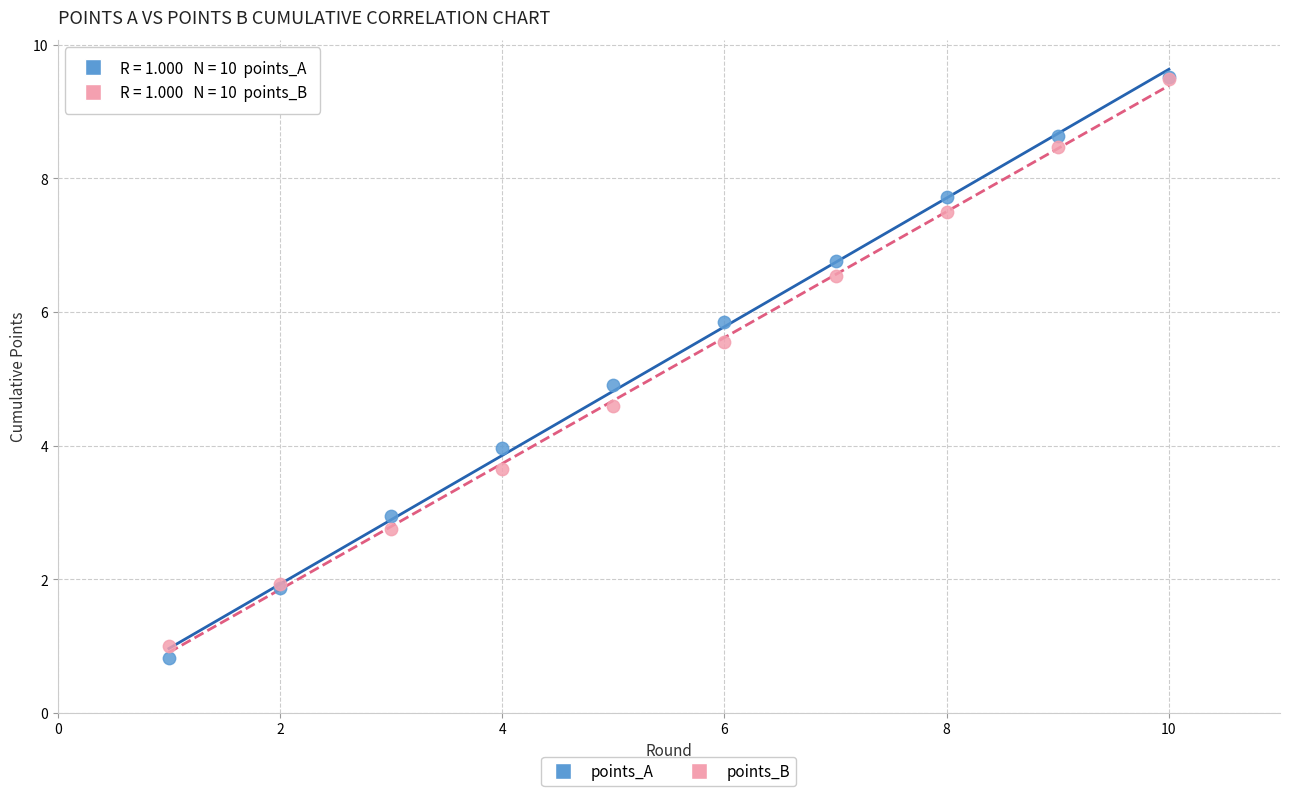

Which series has the largest Y range (max minus min)?

points_A